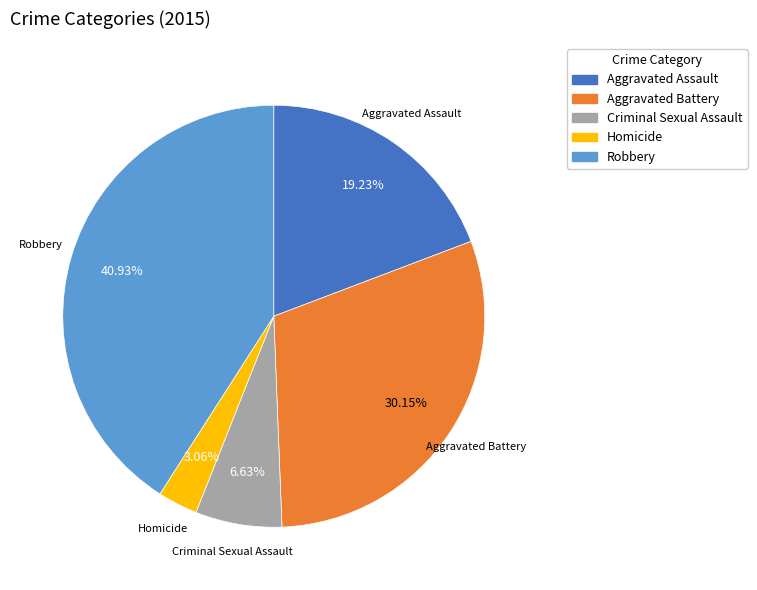

Does any single category account for the majority?

No